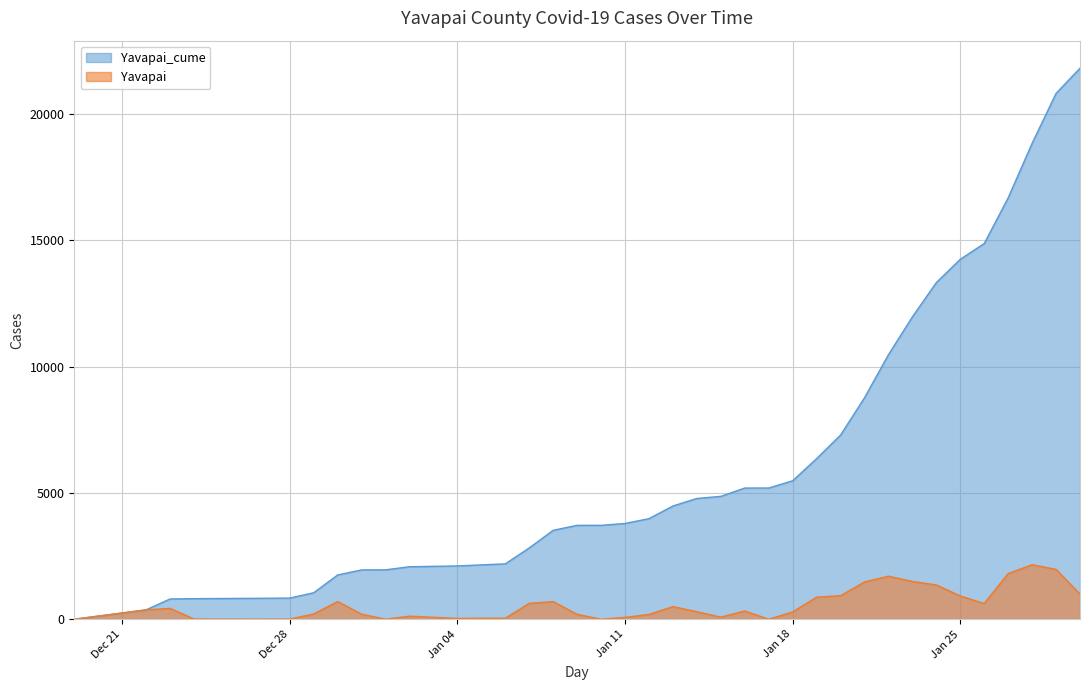

The Yavapai series shows 9 at 2020-12-27. True or false?

False